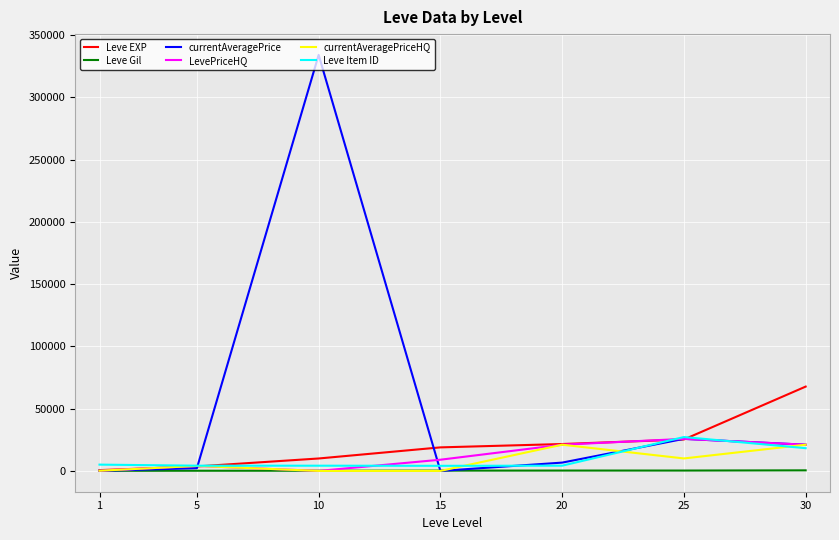

Which series has the widest spread of values?

currentAveragePrice